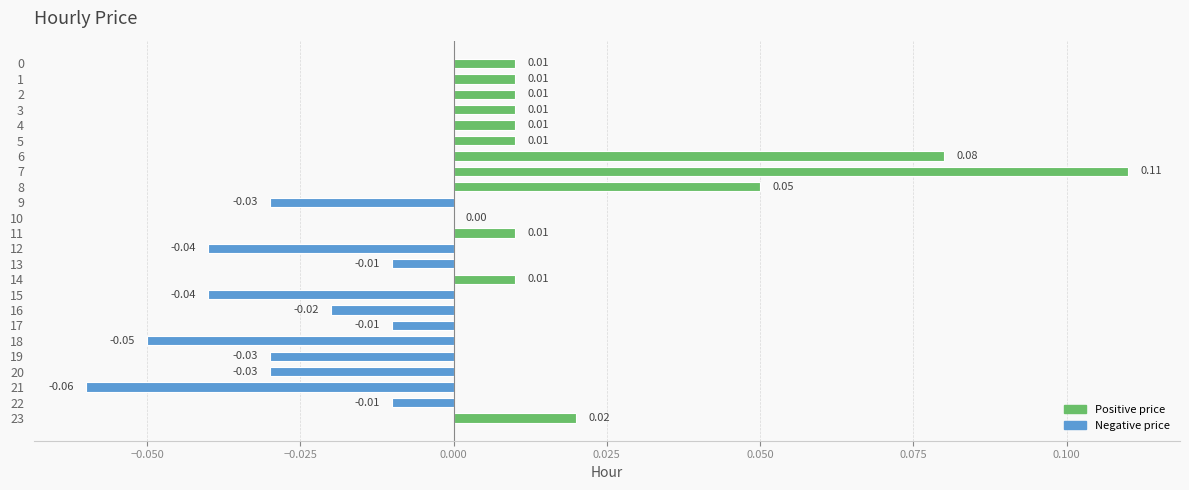

Are the bars horizontal?

Yes